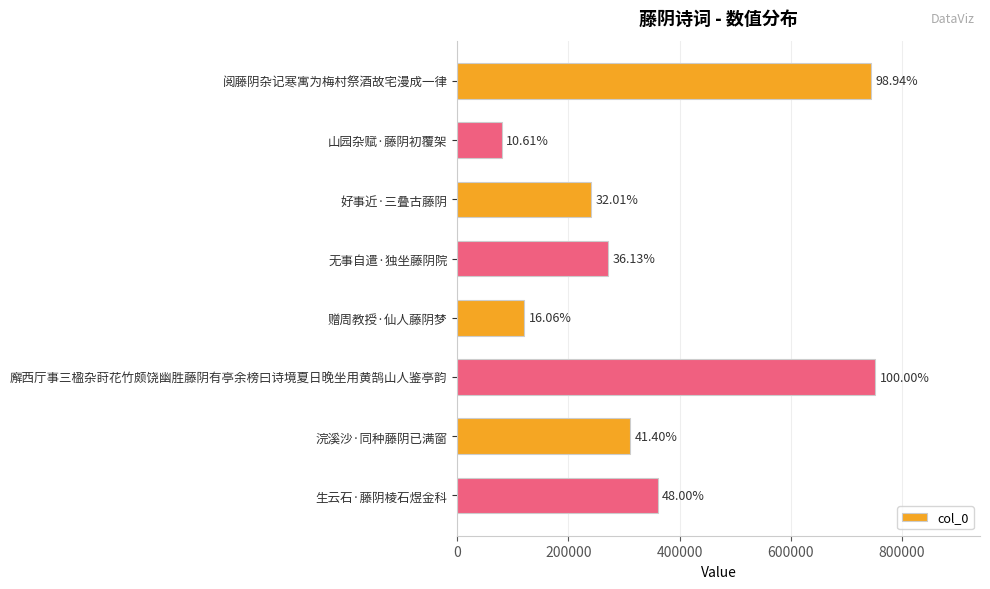

Where is the data nearest to the value 415987?

生云石·藤阴棱石煜金科